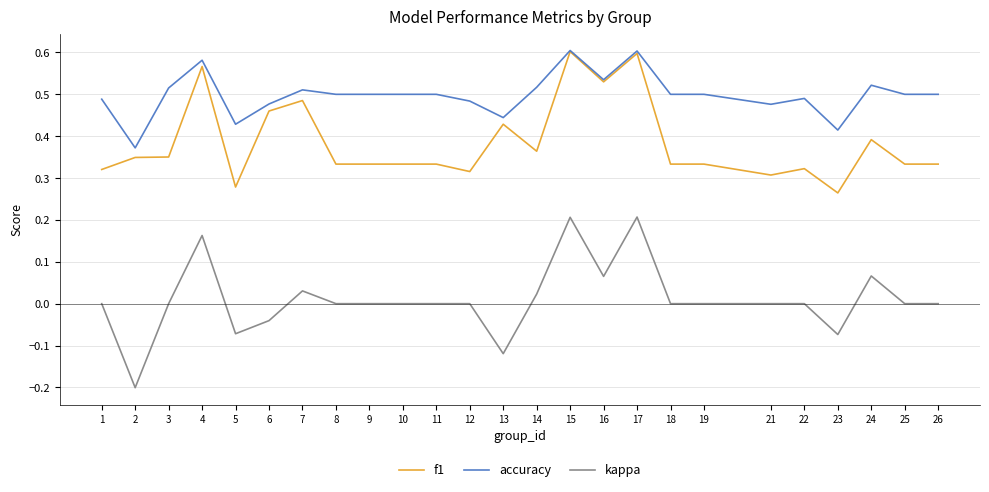

Which series has the largest range (max minus min)?

kappa